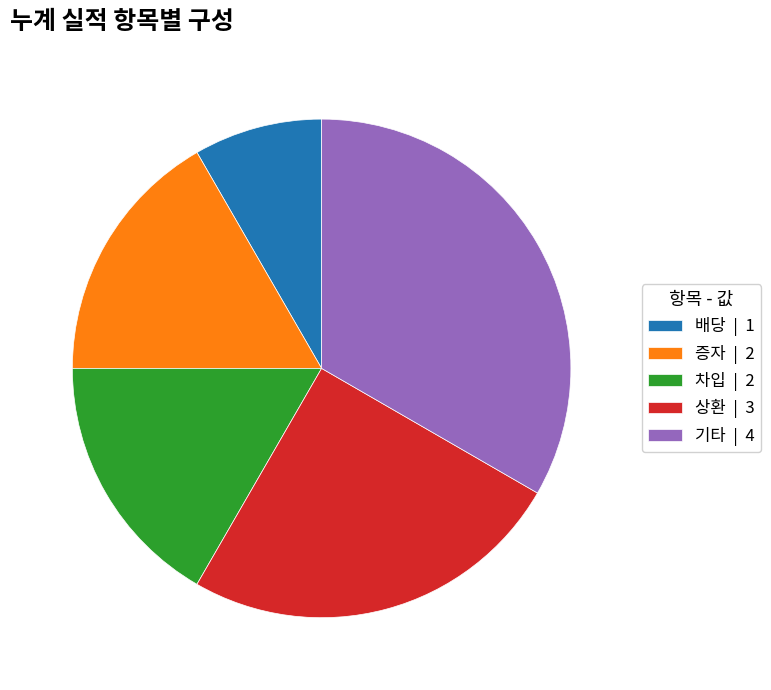

Is there a majority slice in this chart?

No